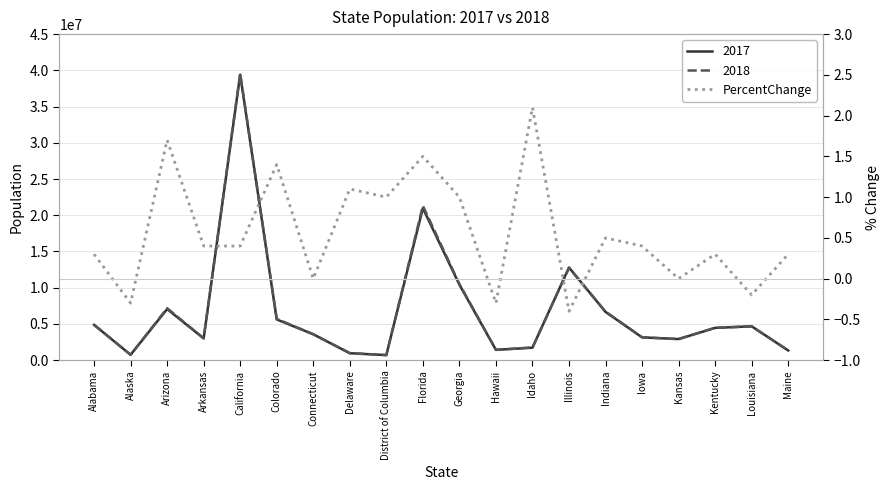

What is the maximum value shown in the chart?

2.1